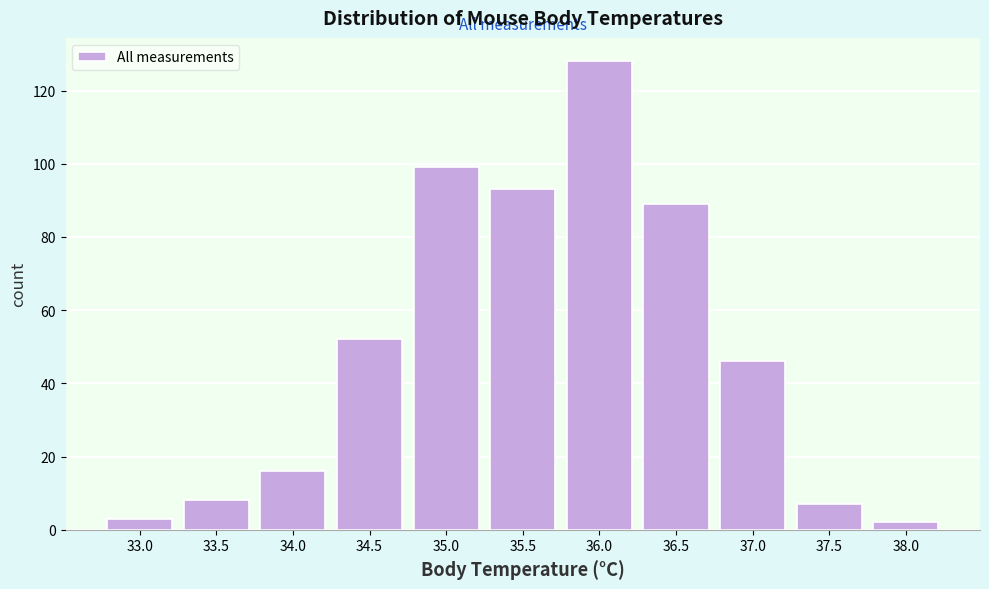

Reading left to right, list all the values displayed in this chart.

3	8	16	52	99	93	128	89	46	7	2